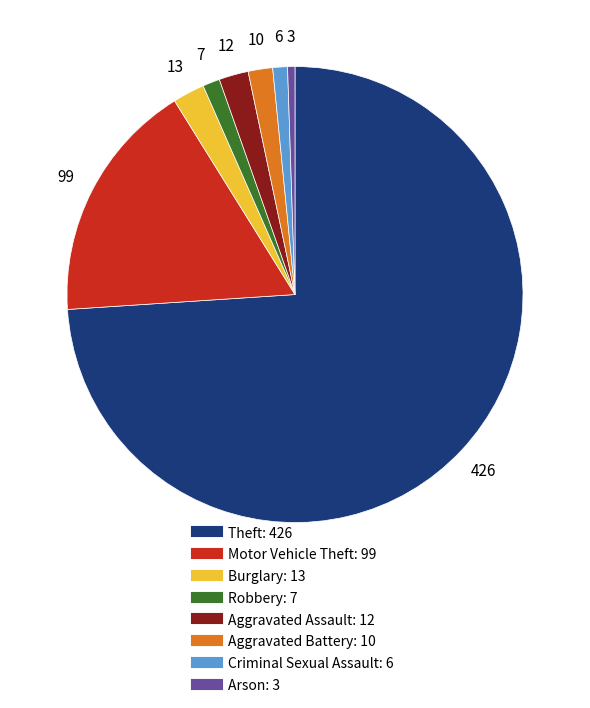

Does Theft represent more than half of the total?

Yes